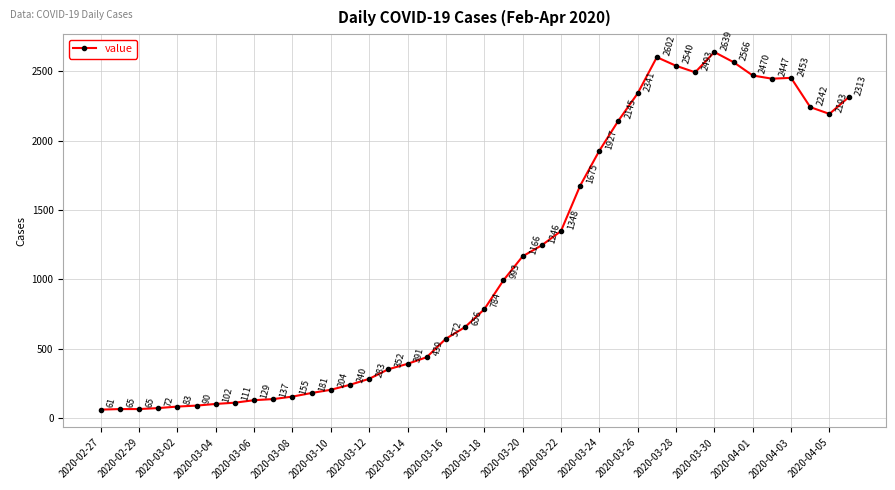

What is the value of the 16th point from the left?

352